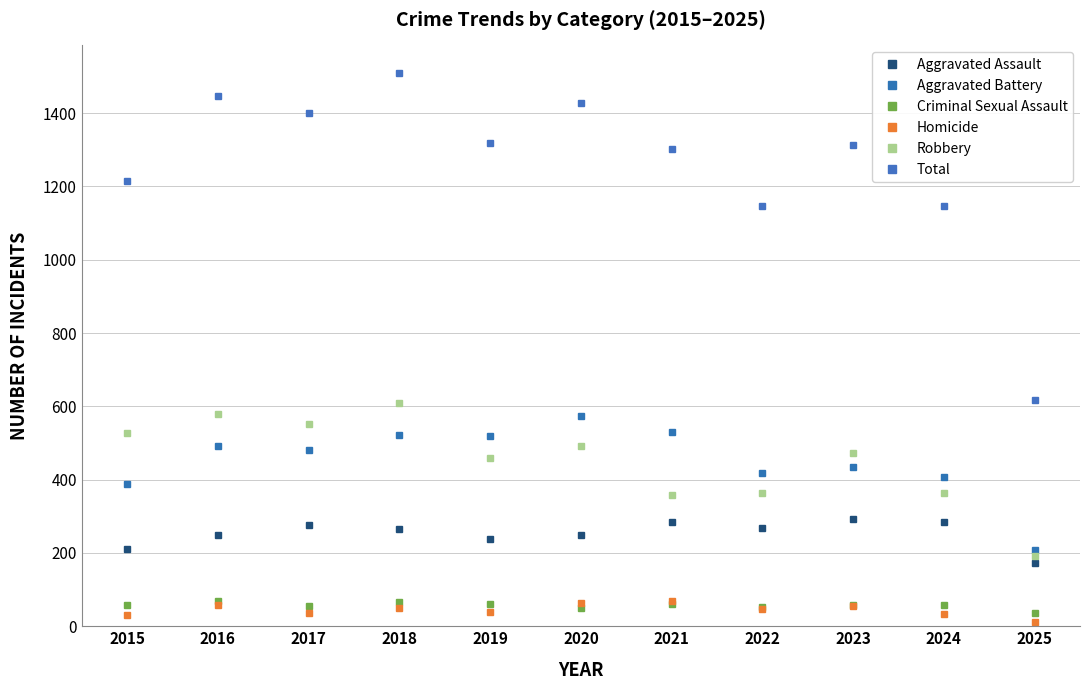

In Aggravated Assault, how many points are higher than both neighbors (excluding endpoints)?

3